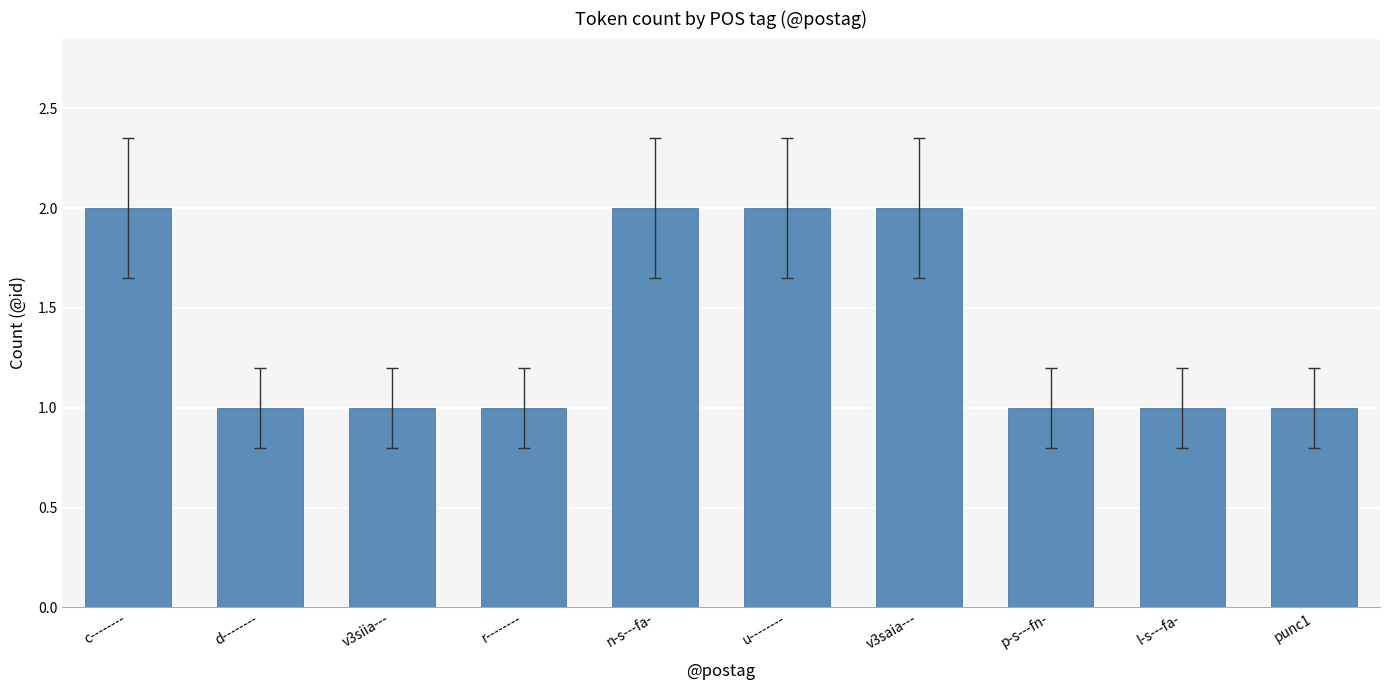

True or false: the data shows 1 at r--------.

True